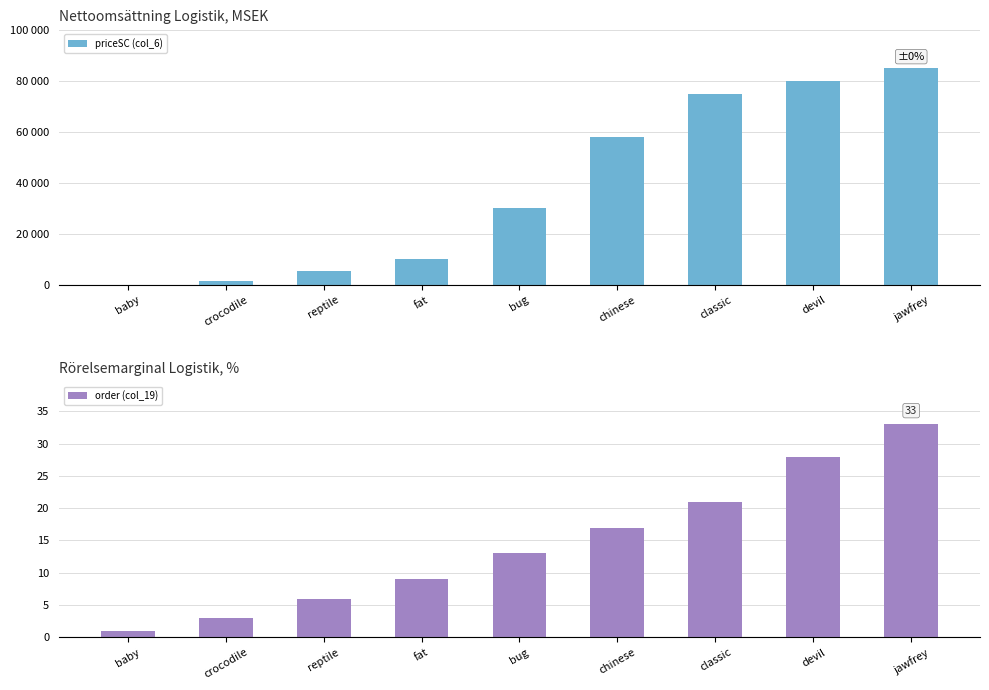

List the labels in order of priceSC (col_6) value, smallest first.

baby, crocodile, reptile, fat, bug, chinese, classic, devil, jawfrey